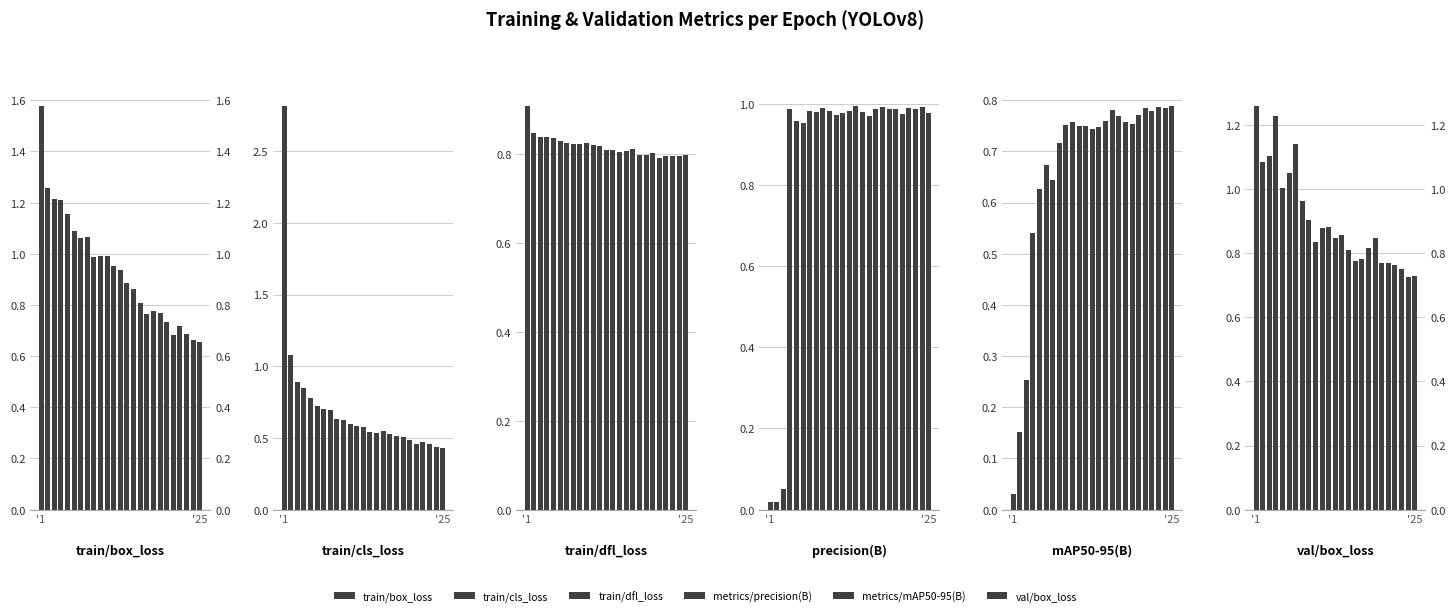

What is the total value across all series at '1?

6.6